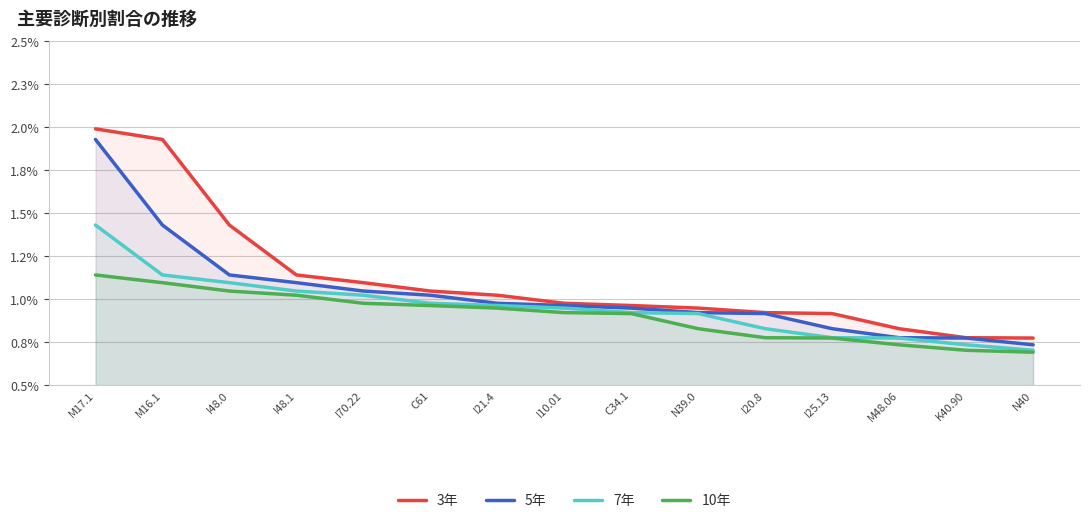

Which series has the widest spread of values?

3年